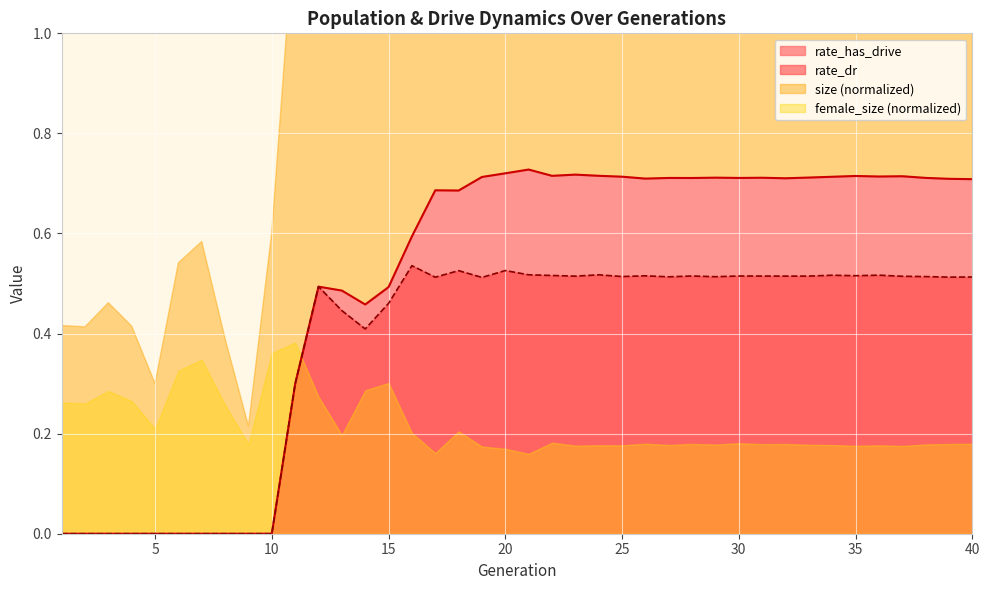

The value of rate_has_drive at 29 is 0.7. True or false?

True